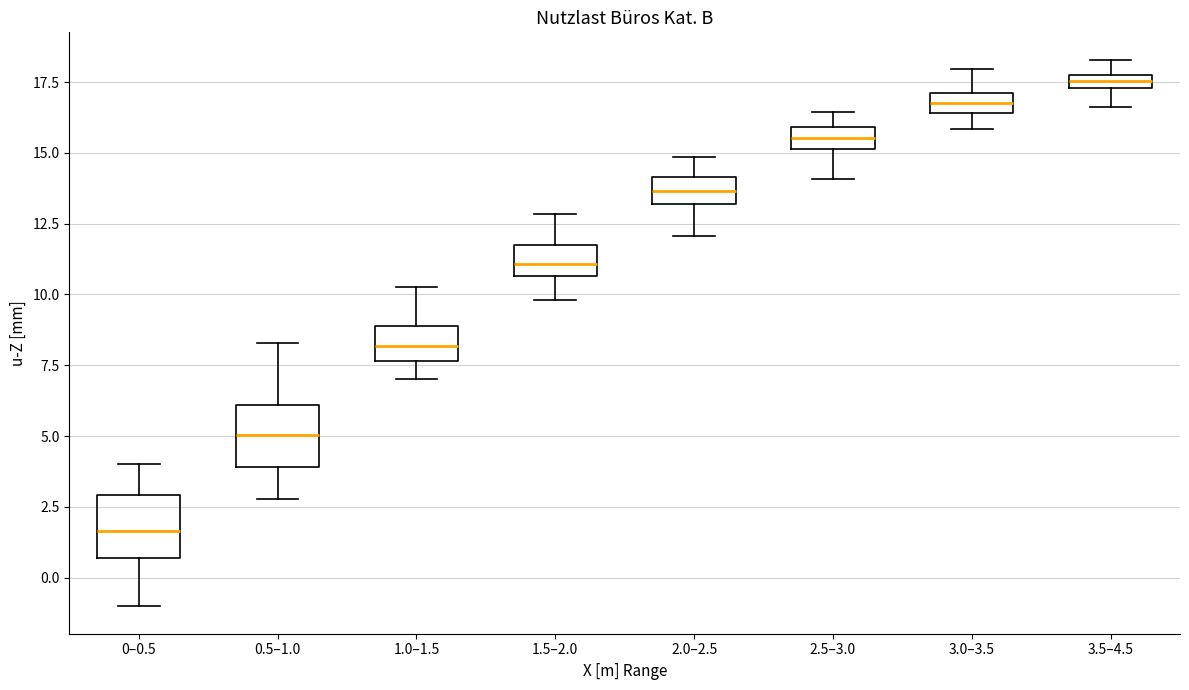

Which box has the highest median line?

3.5–4.5